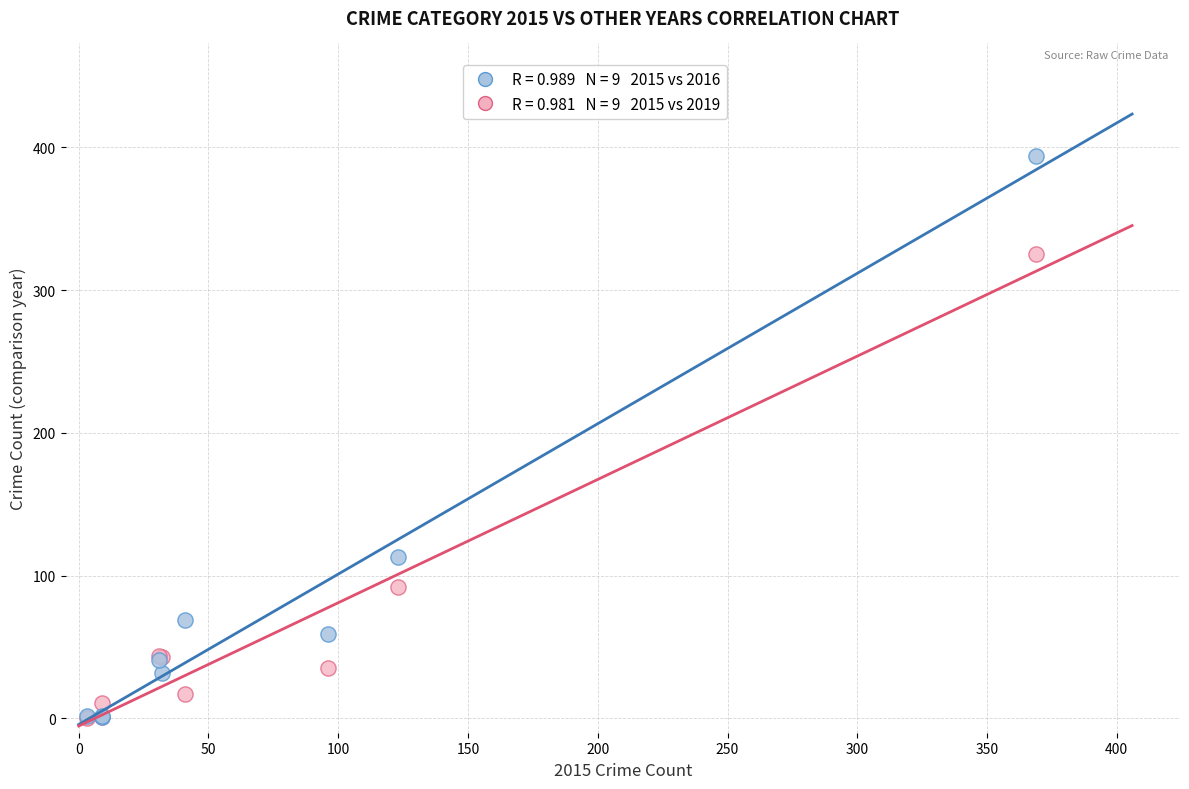

Across all series, what Y value is closest to 197?

113